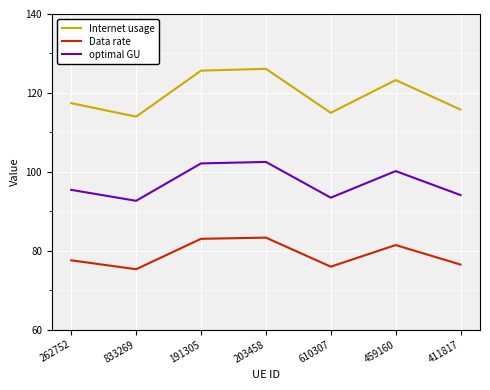

The Data rate series shows 77.6 at 262752. True or false?

True